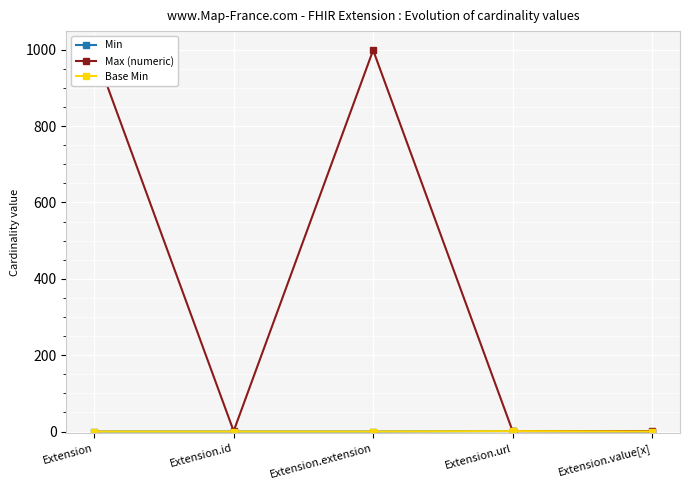

List the series in order of their peak value, lowest first.

Min, Base Min, Max (numeric)